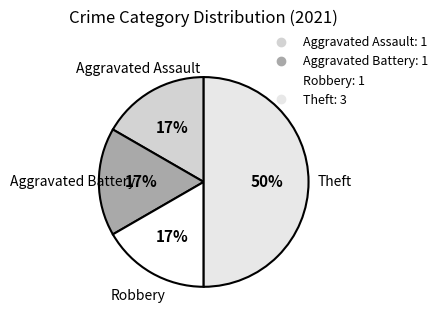

To the nearest percent, what is the difference between the Aggravated Assault and Theft slice percentages?

33%